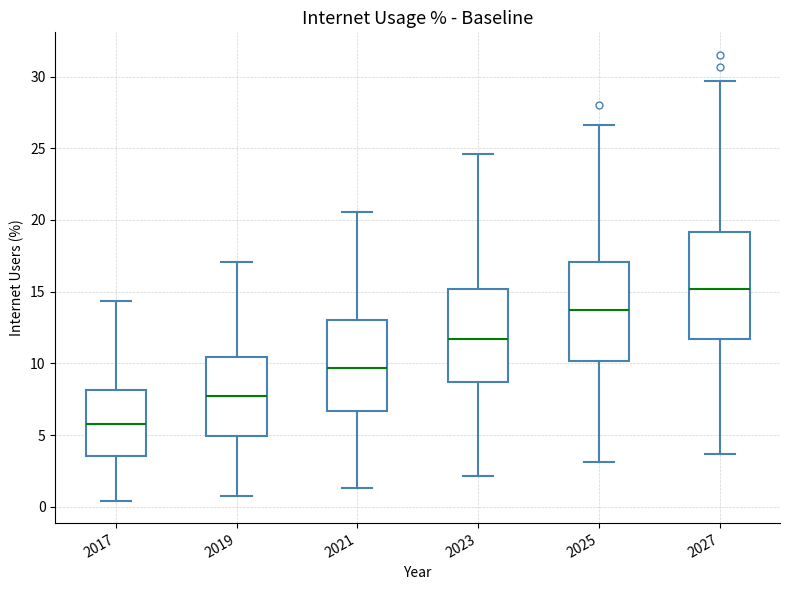

Reading left to right, transcribe this box plot: for each box, give where its median line is, the range the box spans, and where its two whiskers end, as read against the y-axis. The values are not printed on the chart, so give them approximately, as read against the axis.

2017: median 6.0, box 3.5 to 8.0, whiskers 0.5 to 14.5
2019: median 7.5, box 5.0 to 10.5, whiskers 1.0 to 17.0
2021: median 9.5, box 6.5 to 13.0, whiskers 1.5 to 20.5
2023: median 11.5, box 8.5 to 15.0, whiskers 2.0 to 24.5
2025: median 13.5, box 10.0 to 17.0, whiskers 3.0 to 26.5
2027: median 15.0, box 11.5 to 19.0, whiskers 3.5 to 29.5